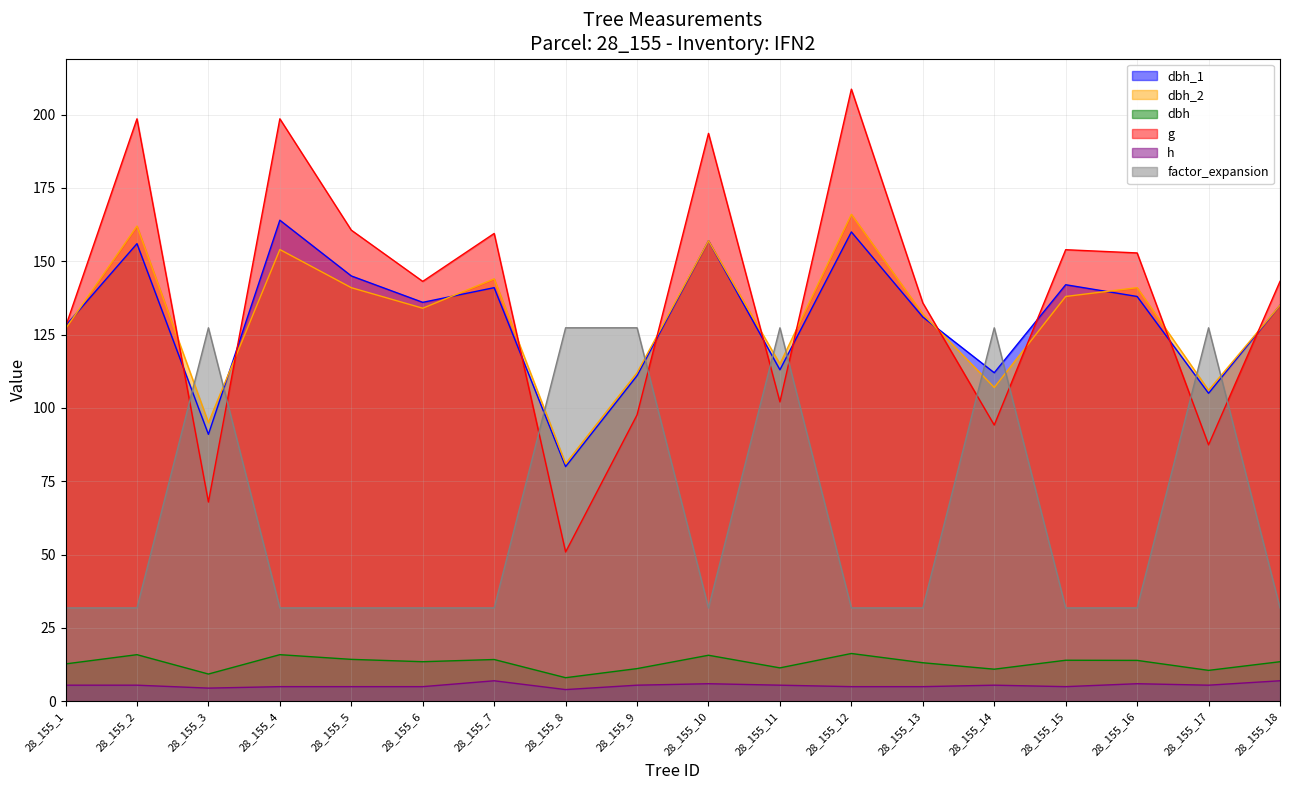

What is the difference between the maximum and minimum values in the dbh_2 series?

85.0